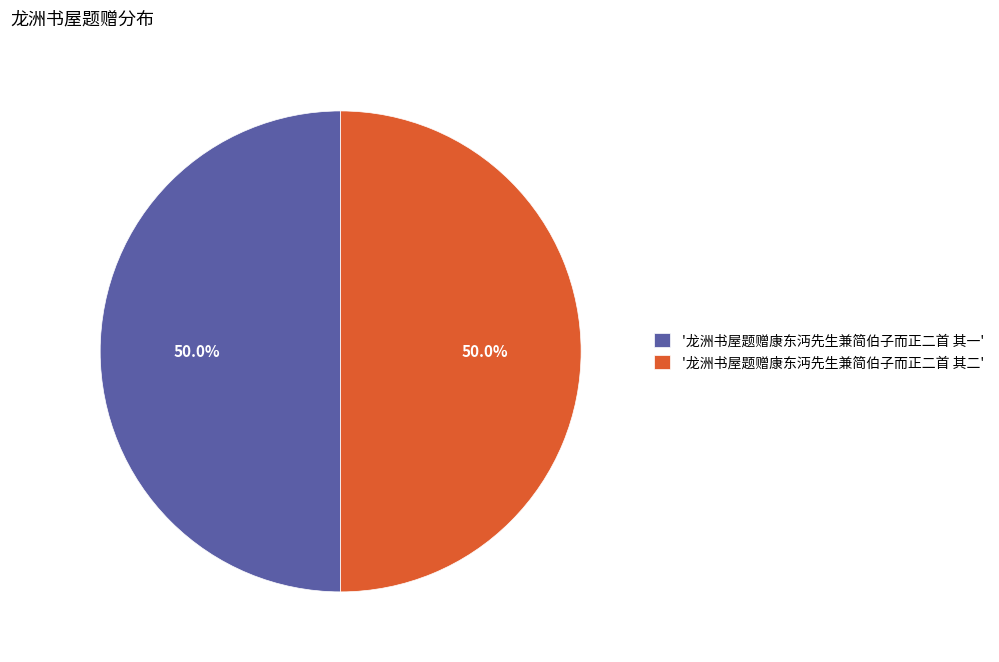

What is the ratio of the value at '龙洲书屋题赠康东沔先生兼简伯子而正二首 其二' to the value at '龙洲书屋题赠康东沔先生兼简伯子而正二首 其一'?

1.0